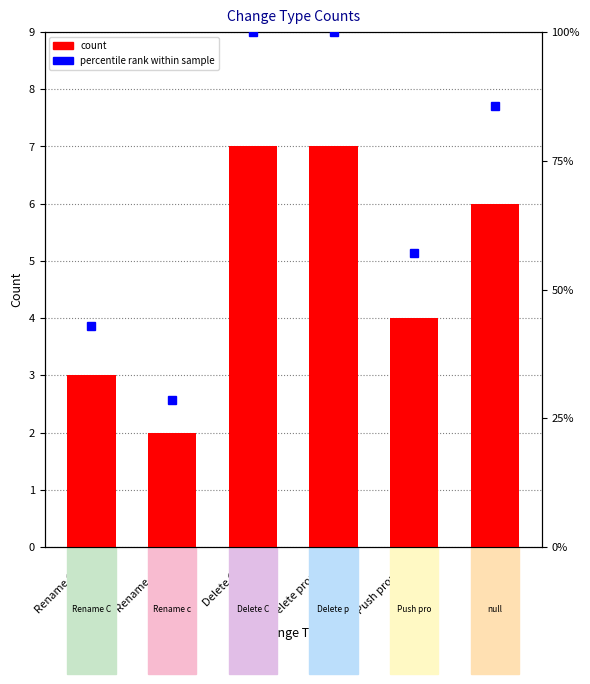

At which label is the value closest to 4?

Push property